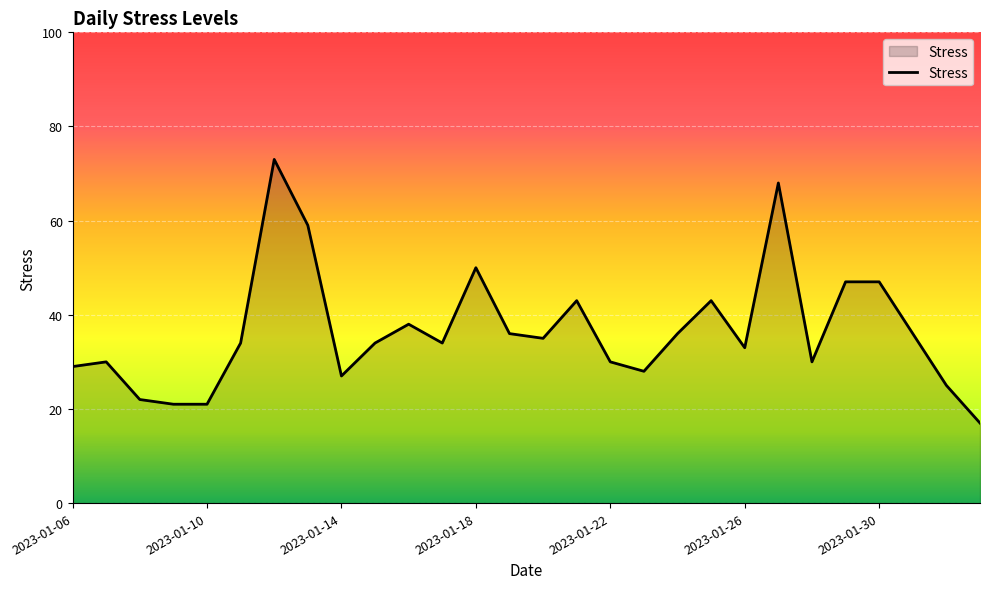

What is the difference between the maximum and minimum values?

56